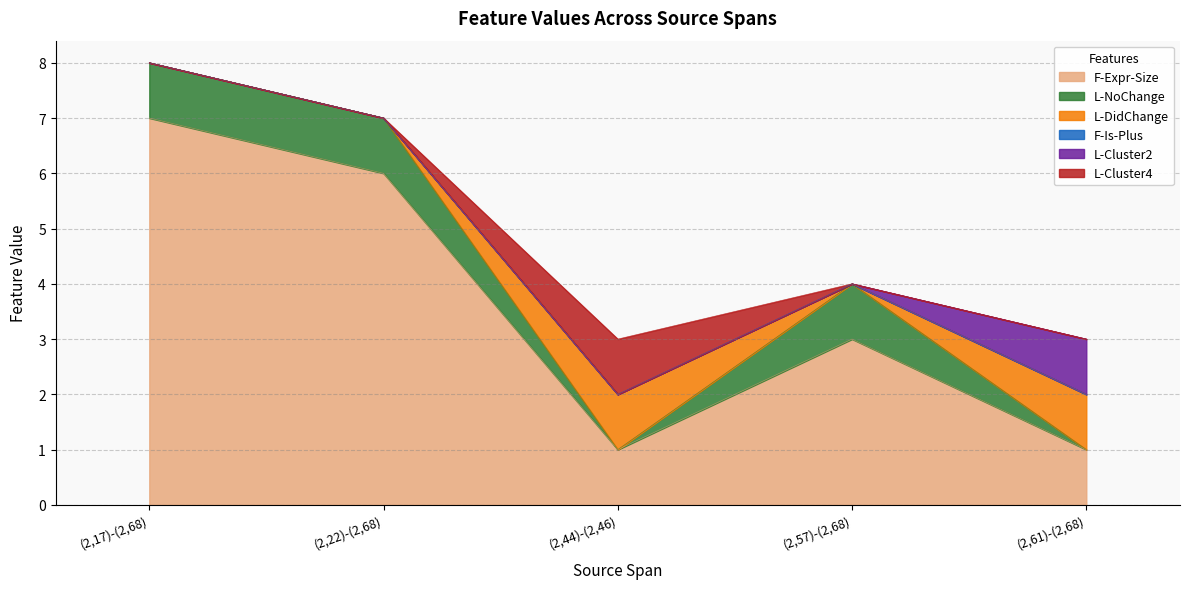

True or false: F-Is-Plus and L-DidChange cross at least once.

False